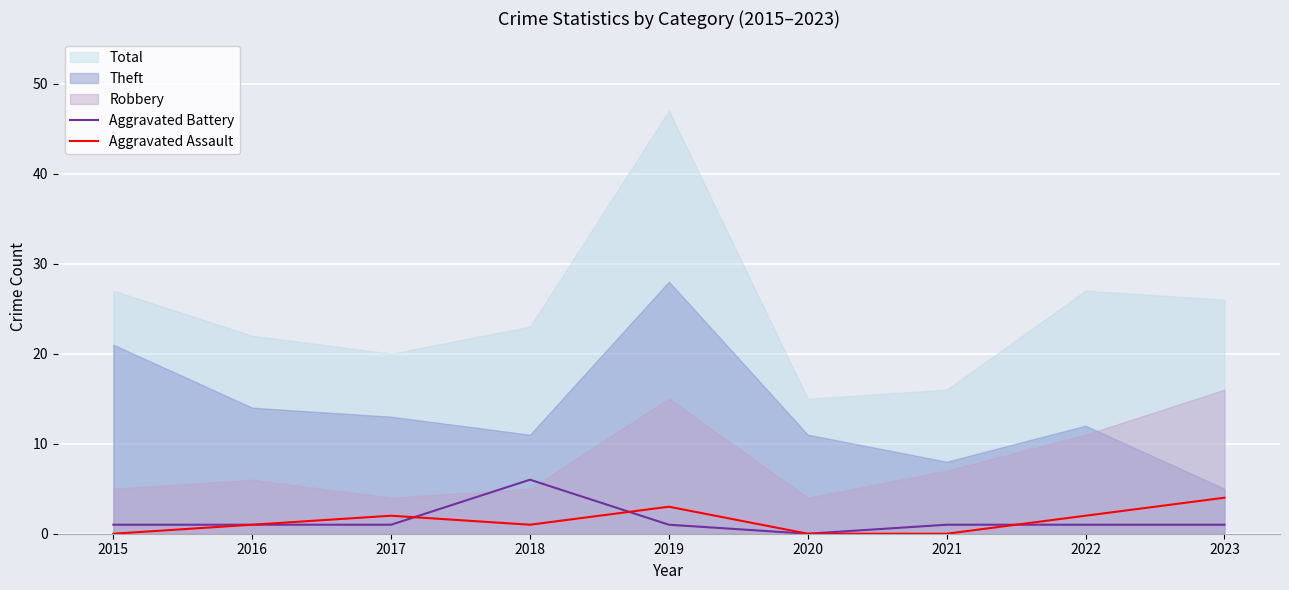

At which category does Aggravated Assault reach its first local peak?

2017